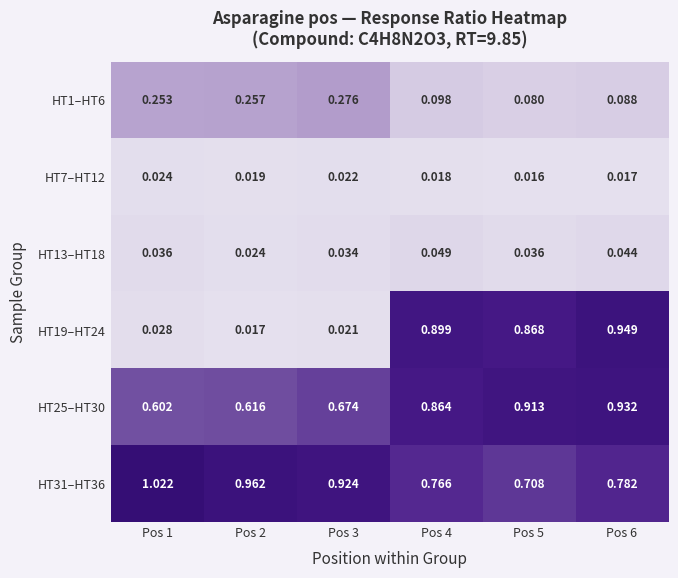

Which series has the largest total across all categories?

HT31–HT36